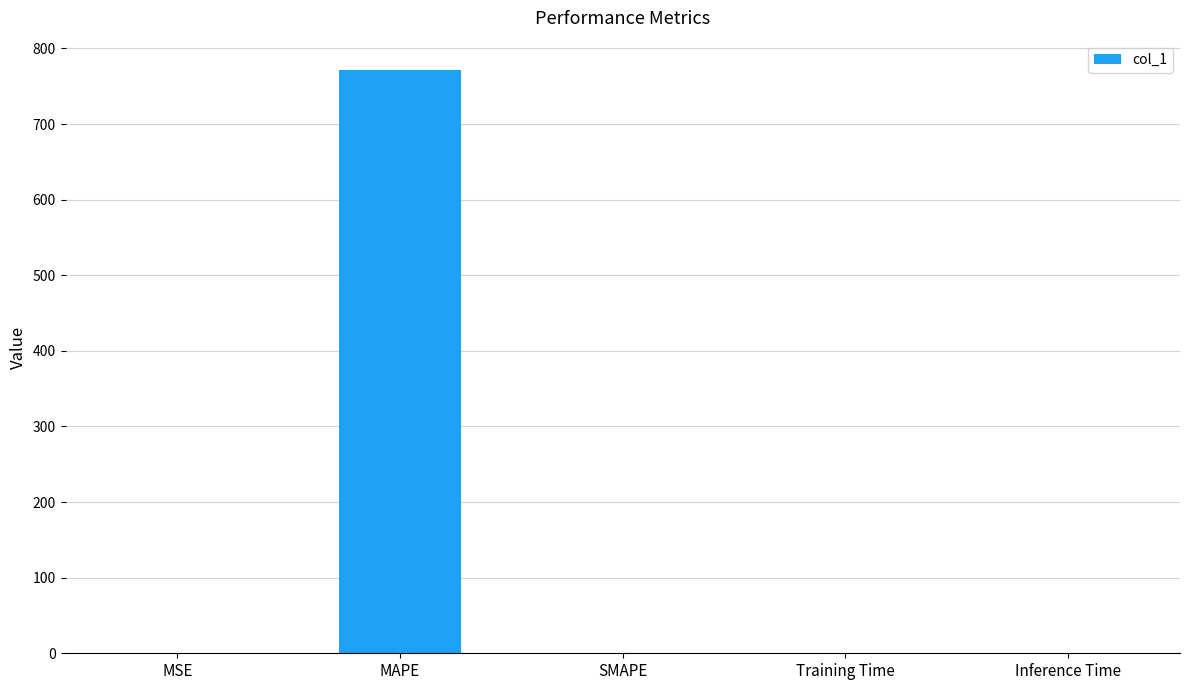

The value at MAPE is 771.7. True or false?

True